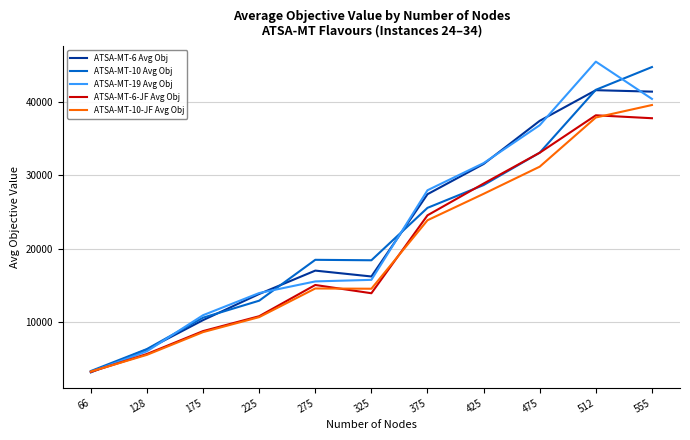

At which label does ATSA-MT-10-JF Avg Obj first exceed 14604?

275